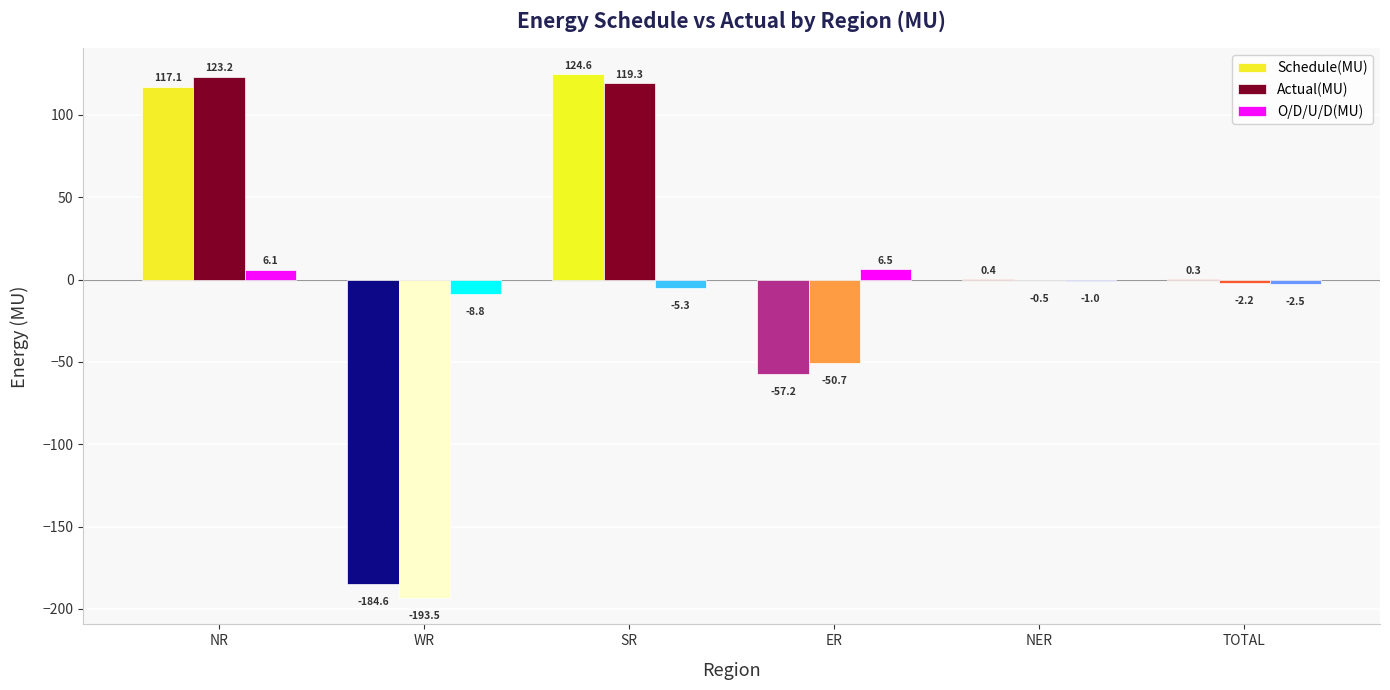

At which label does O/D/U/D(MU) first exceed -1?

NR